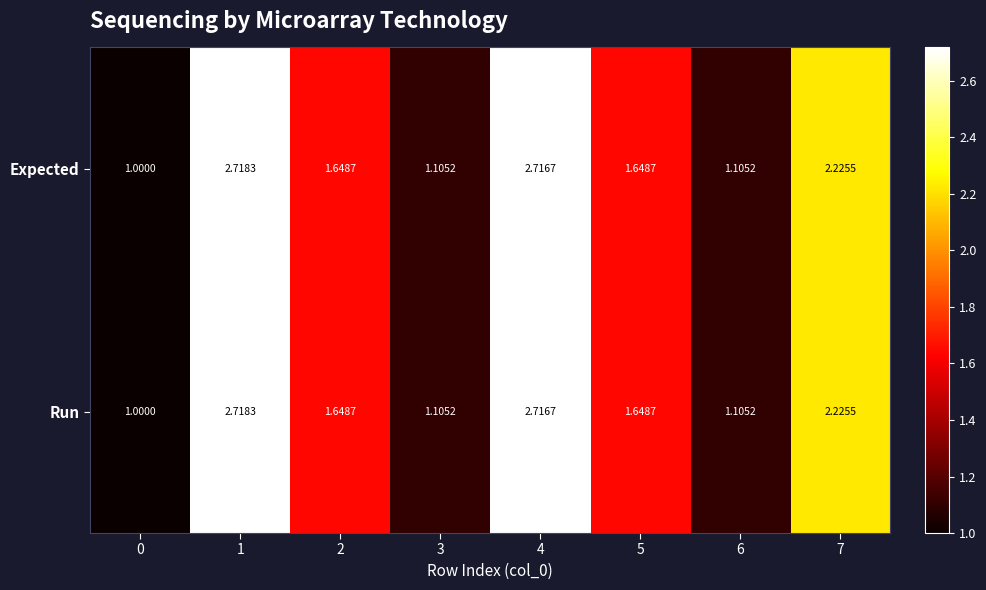

Is the value of Expected at 4 greater than the value of Run at 6?

Yes